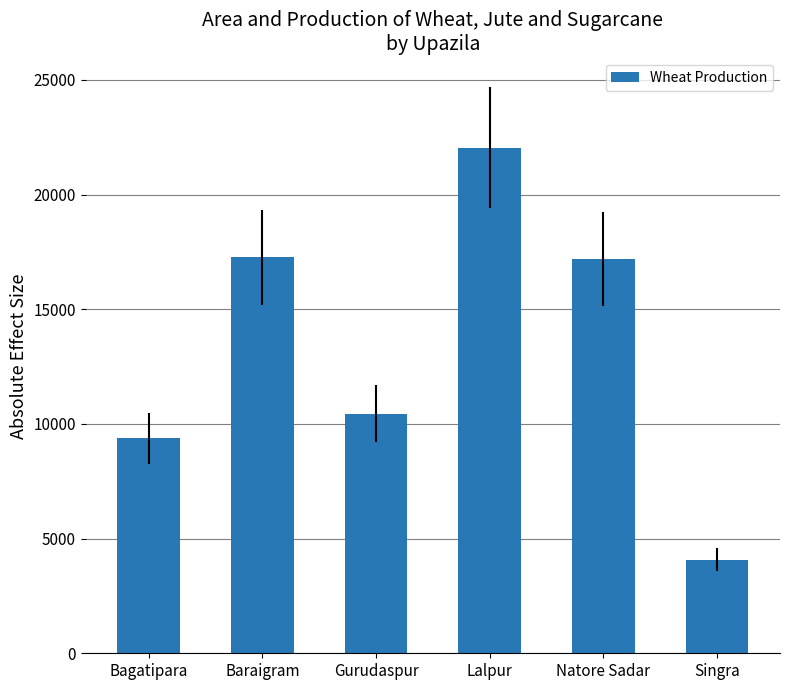

How many categories are shown in the chart?

6